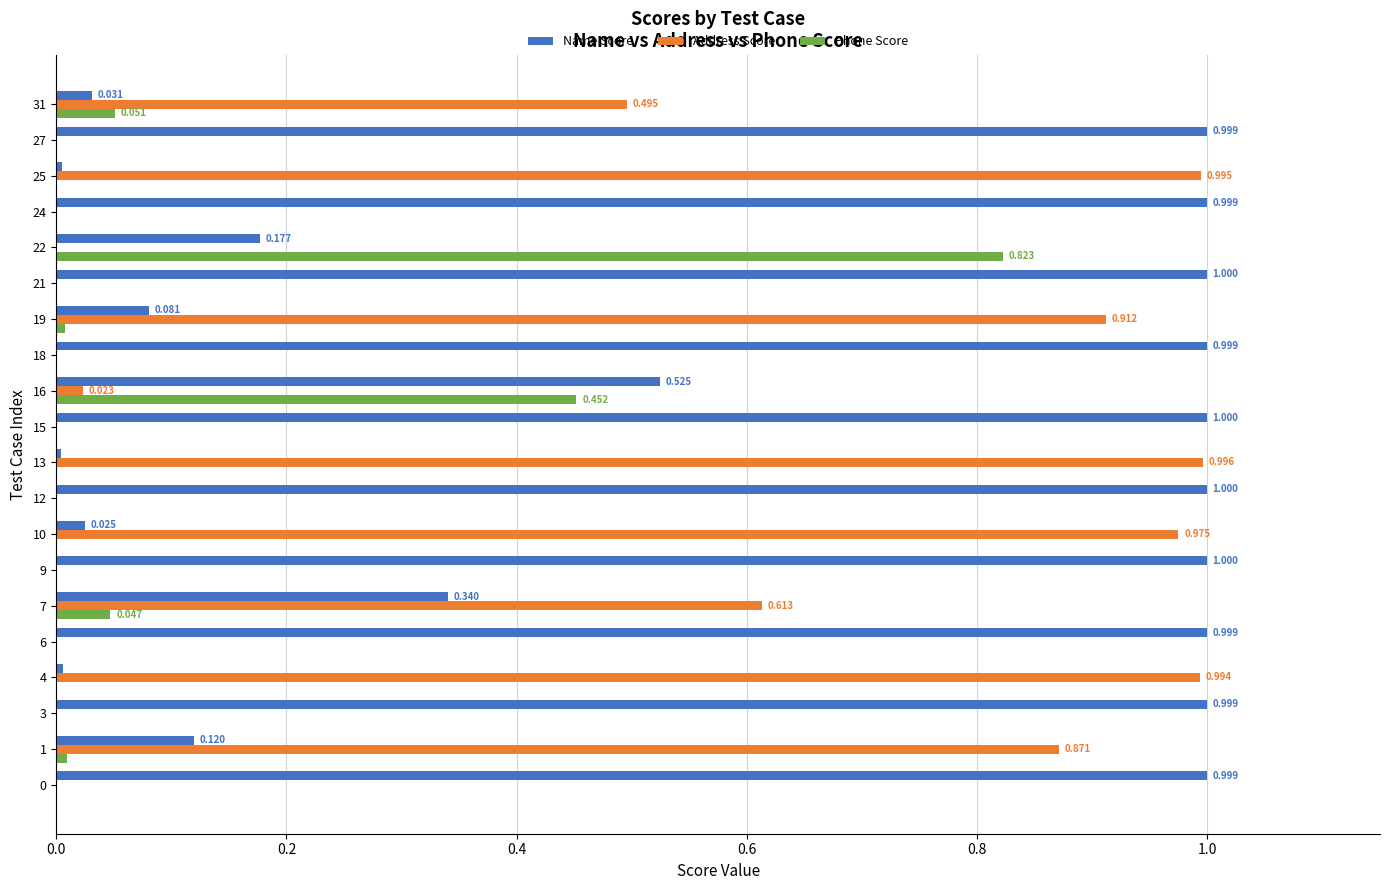

What is the maximum value for Address Score?

1.0